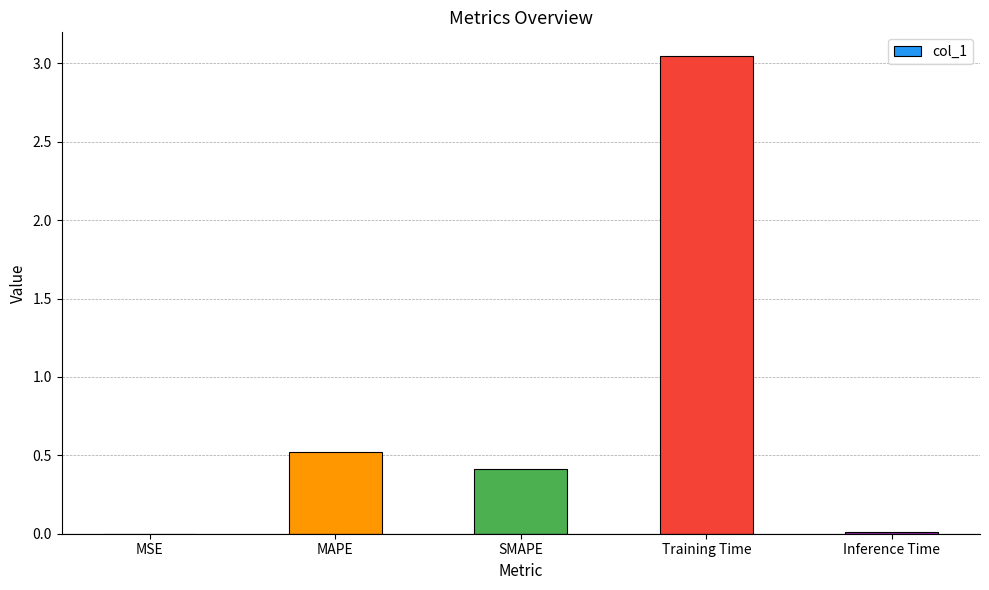

Read the value at MAPE.

0.5